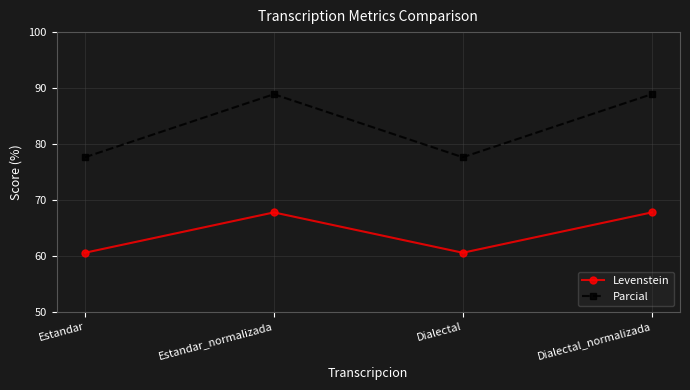

How many series are shown in this chart?

2